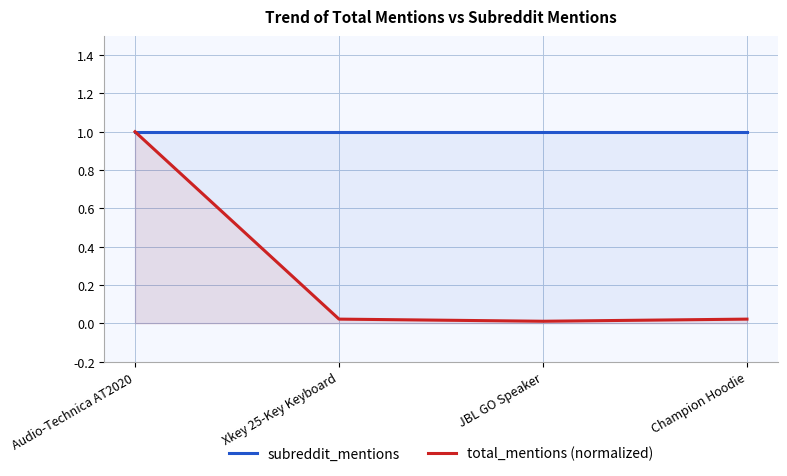

The value of total_mentions (normalized) at Xkey 25-Key Keyboard is 0.0. True or false?

False